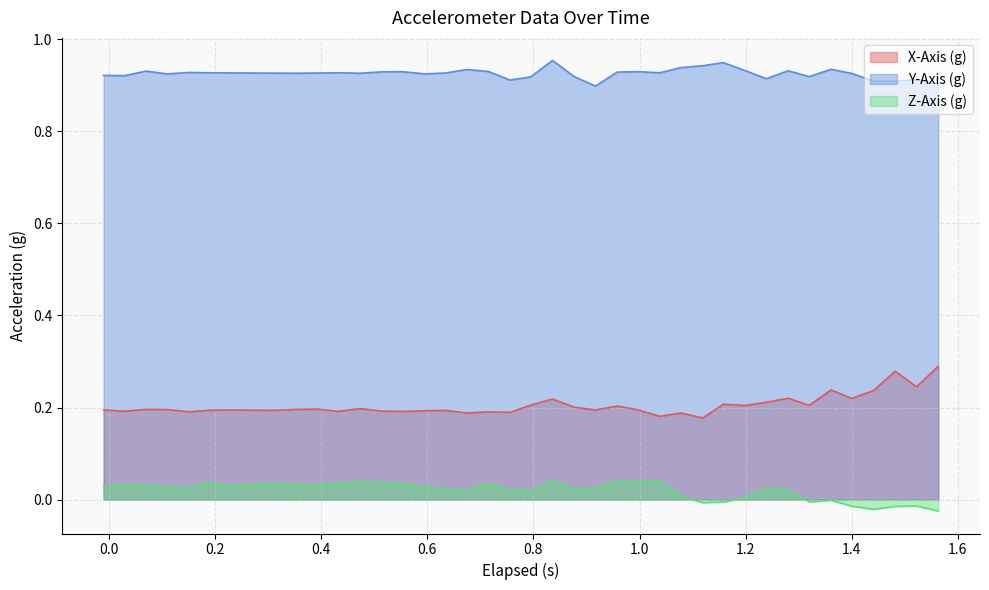

True or false: Y-Axis (g) and Z-Axis (g) intersect in this chart.

False